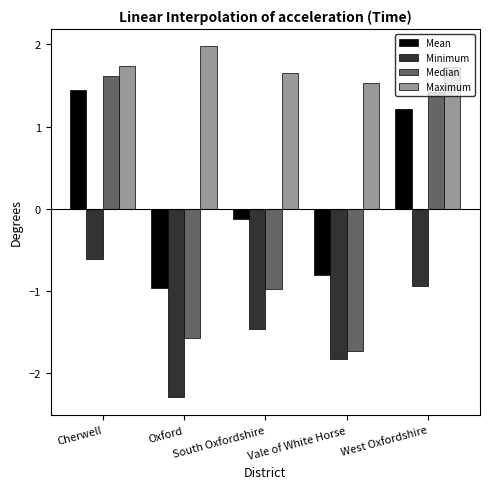

What is the difference between the second highest and minimum values in the Median series?

3.1